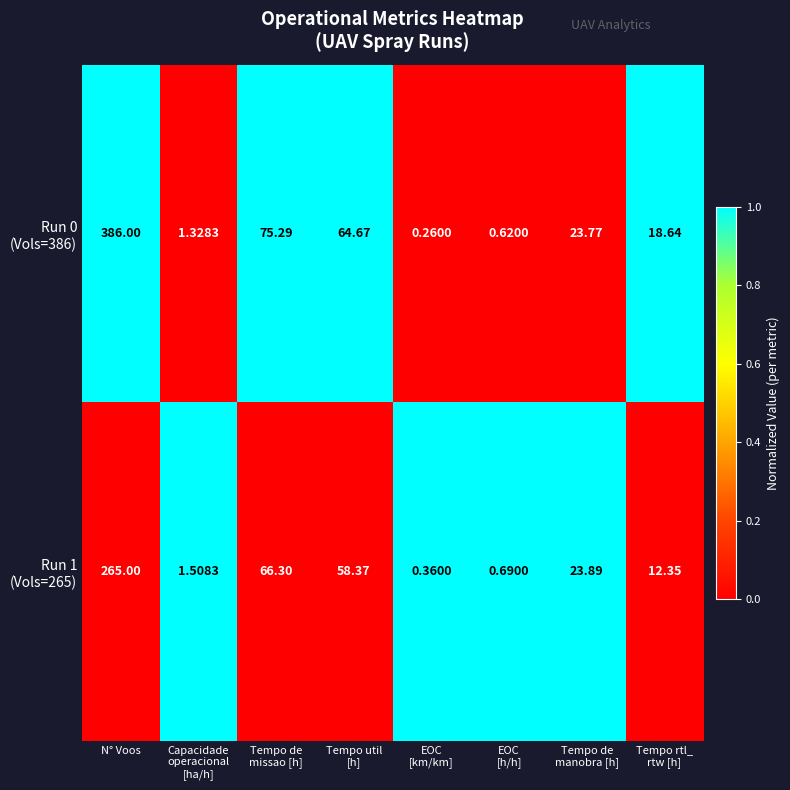

At which category is the sum across all series the highest?

N° Voos